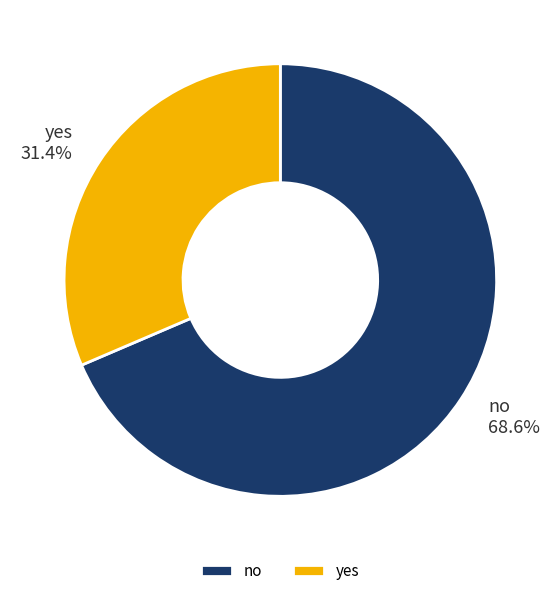

Which slice is the largest?

no